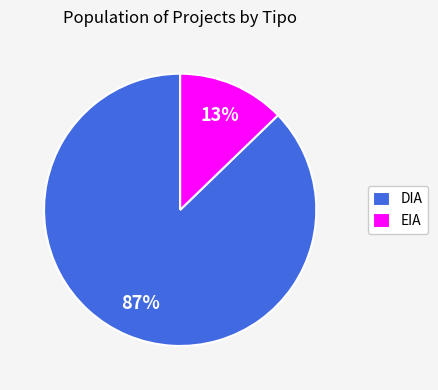

Which slice represents more than half of the pie?

DIA